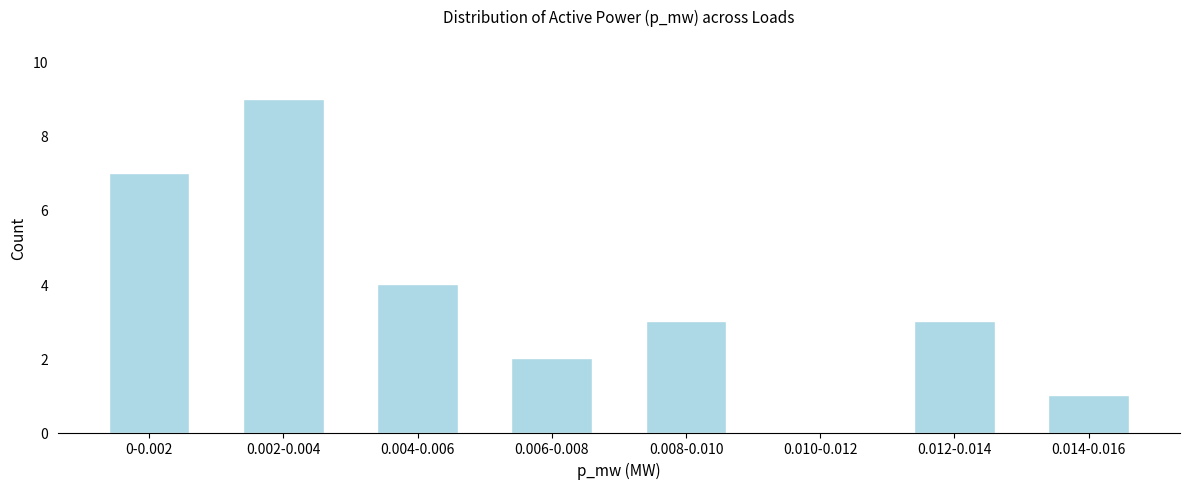

Reading left to right, list all the values displayed in this chart.

0-0.002=7	0.002-0.004=9	0.004-0.006=4	0.006-0.008=2	0.008-0.010=3	0.010-0.012=0	0.012-0.014=3	0.014-0.016=1